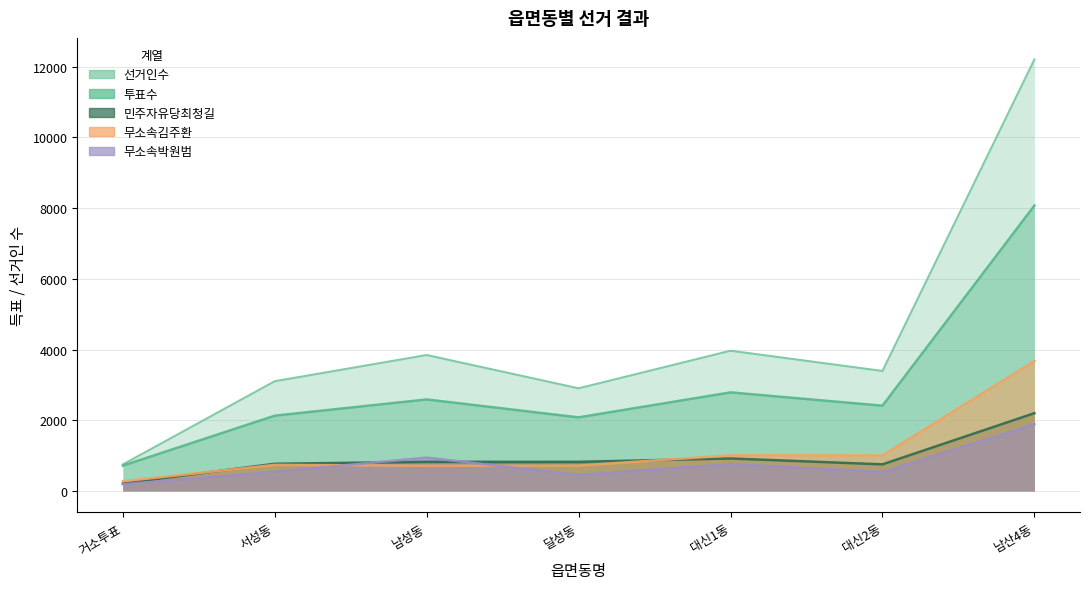

How many series are shown in this chart?

5